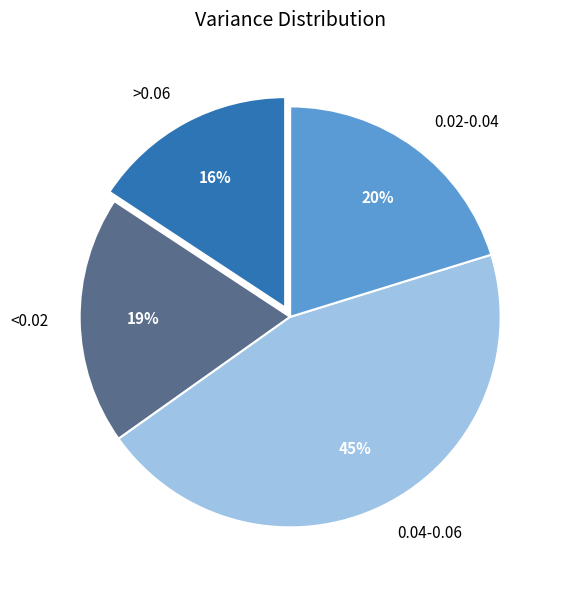

To the nearest percent, what portion does 0.04-0.06 represent?

45%